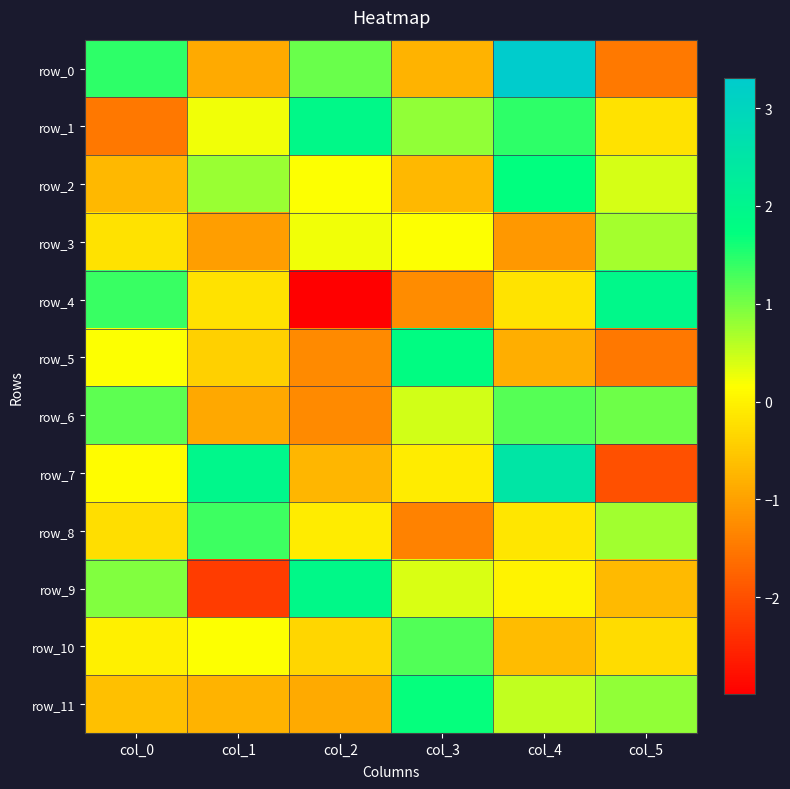

Between col_3 and col_4, which series saw the biggest shift?

row_0